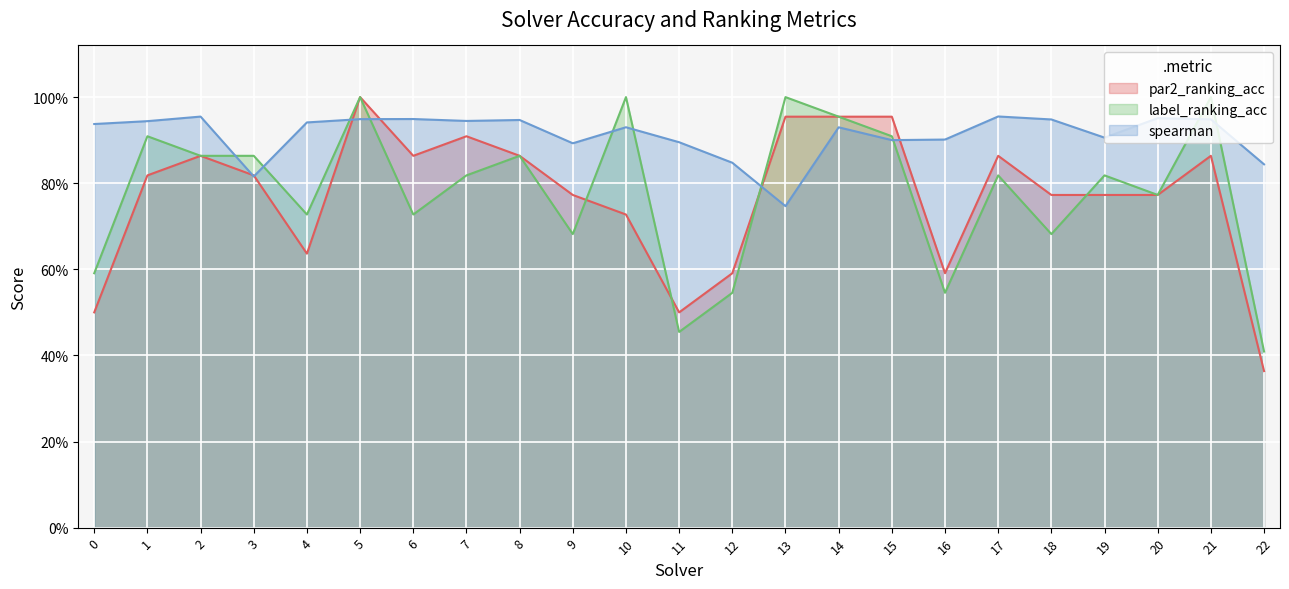

Between 12 and 20, which is larger?

20